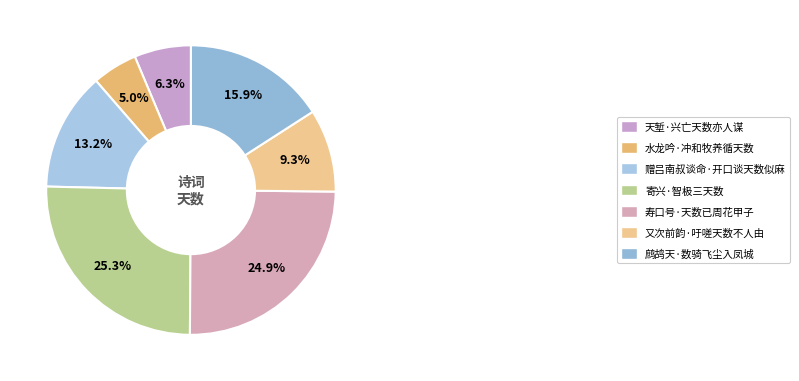

Combined, what portion of the pie is 又次前韵·吁嗟天数不人由 and 寿口号·天数已周花甲子?

34.2%